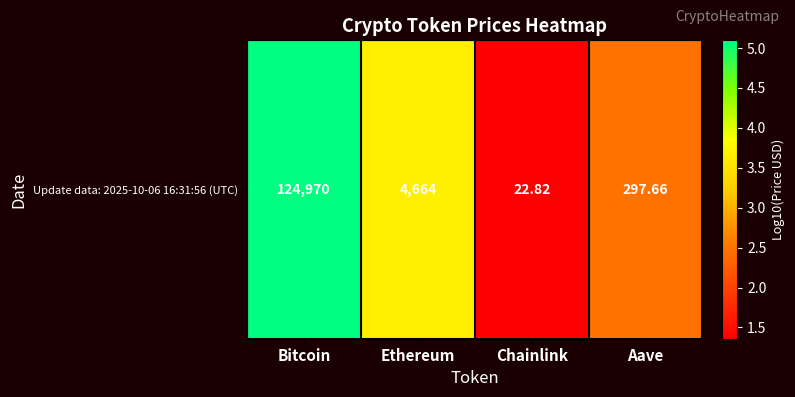

Count the number of values greater than 3.

2